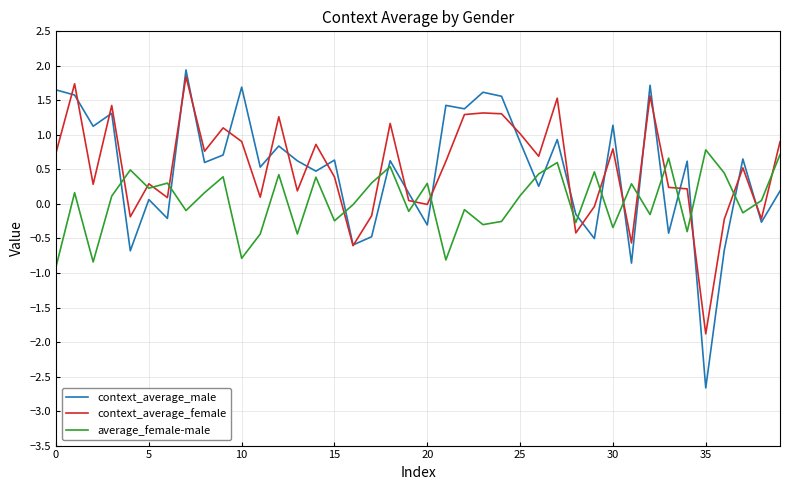

True or false: context_average_female and average_female-male cross at least once.

True